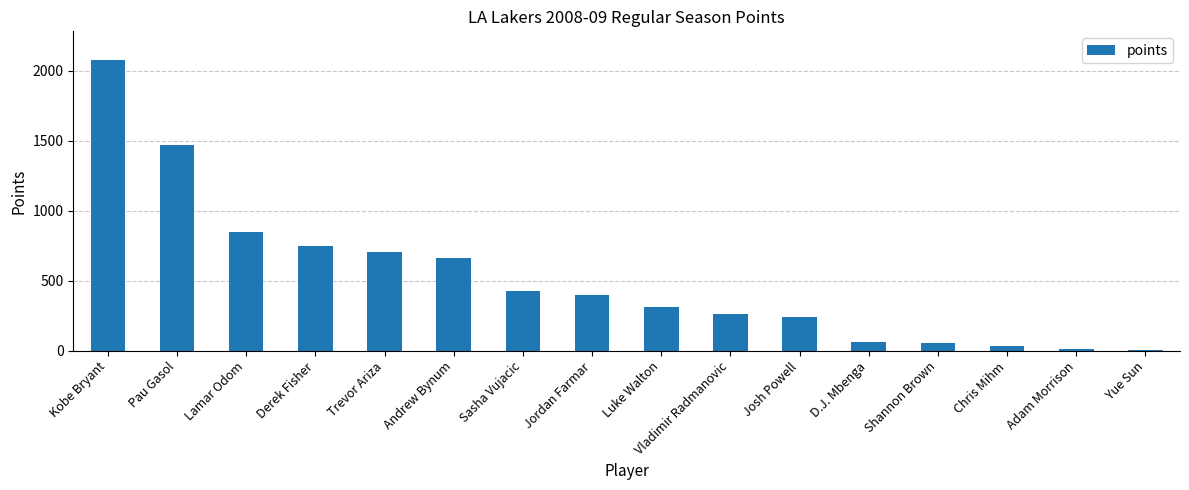

What is the change in value from Sasha Vujacic to Shannon Brown?

-368